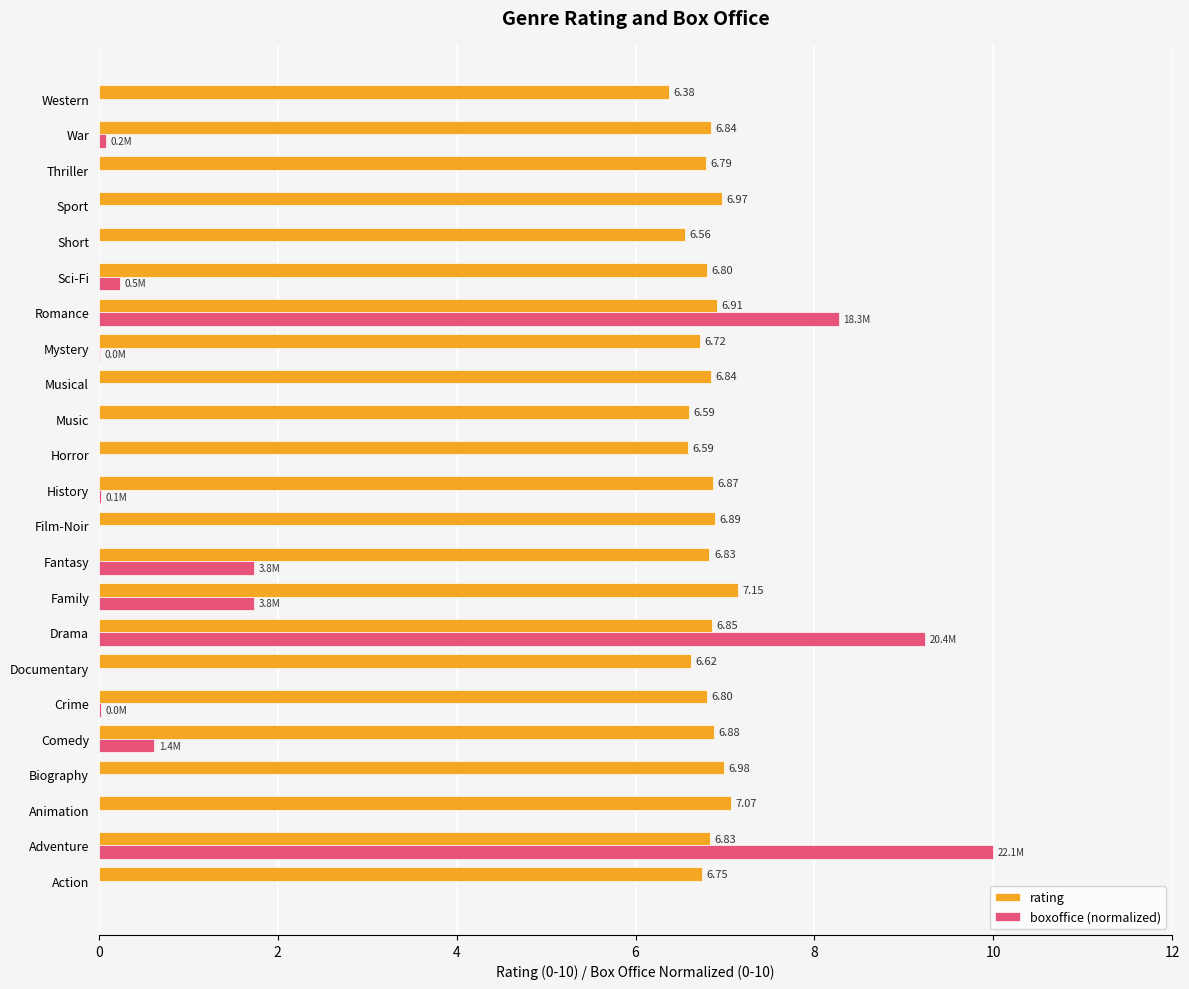

At which label is rating closest to 6?

Western